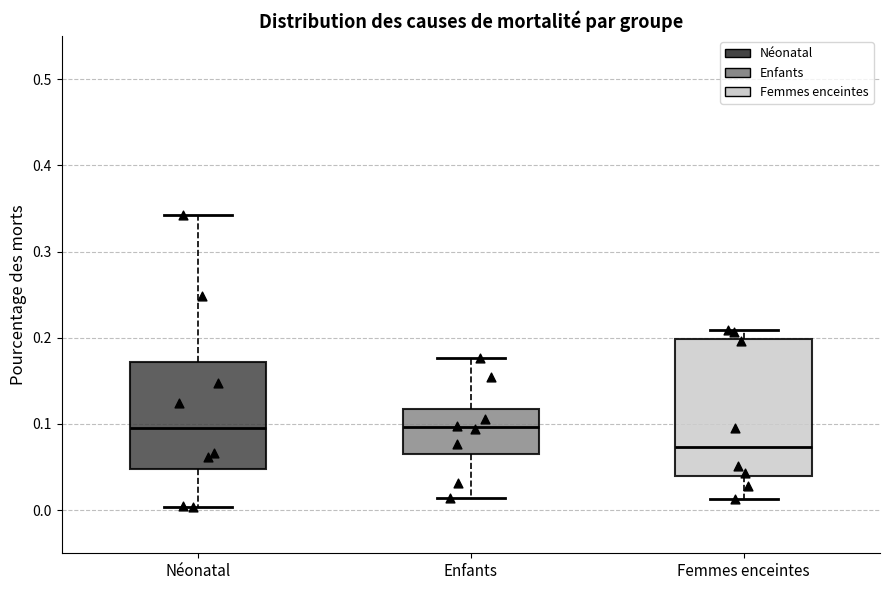

Reading left to right, read every box against the y-axis: the position of its median line, the range the box covers, and the ends of its whiskers. The values are not printed on the chart, so give them approximately, as read against the axis.

Néonatal: median 0.10, box 0.05 to 0.17, whiskers 0.00 to 0.34
Enfants: median 0.10, box 0.07 to 0.12, whiskers 0.01 to 0.18
Femmes enceintes: median 0.07, box 0.04 to 0.20, whiskers 0.01 to 0.21